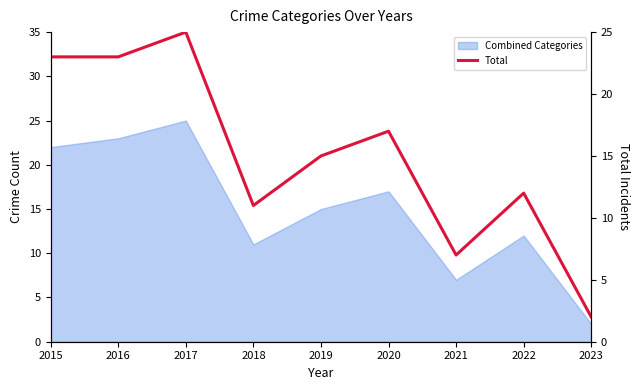

Where is the first local maximum?

2017